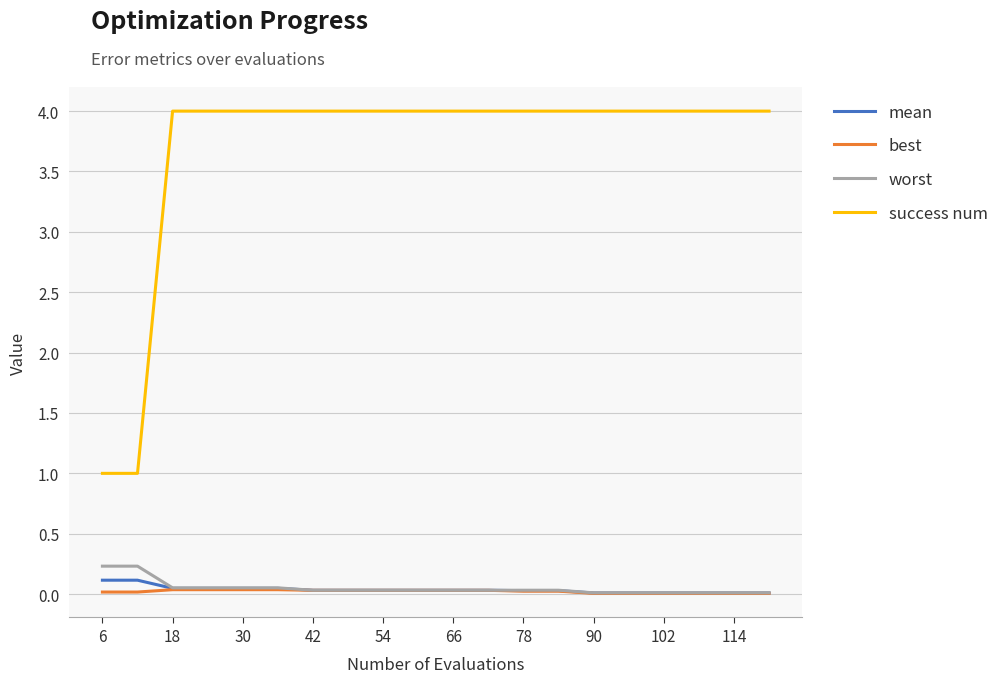

True or false: success num and worst intersect in this chart.

False